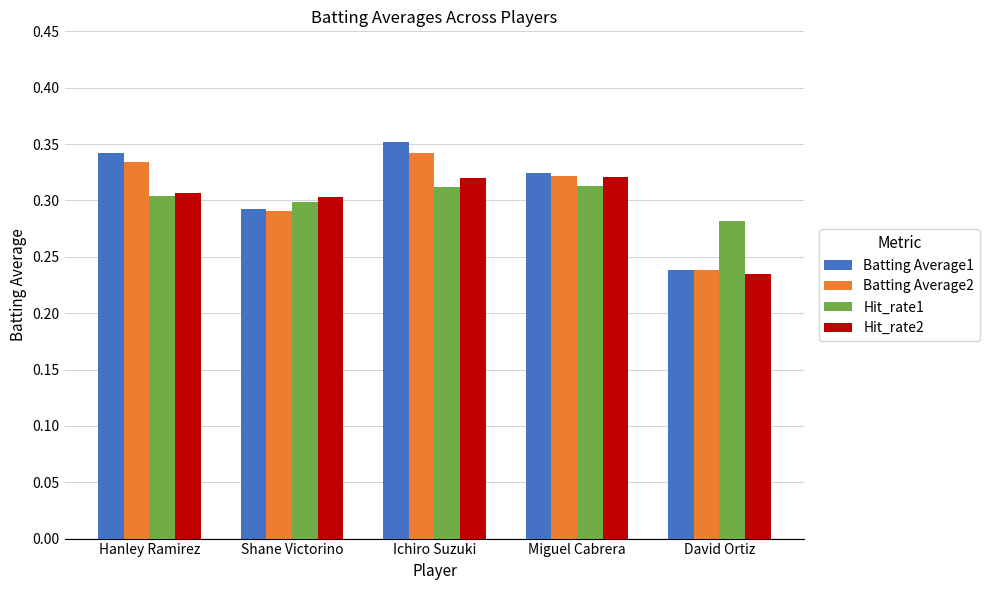

Is it true that Hit_rate1 equals 0.3 at David Ortiz?

True